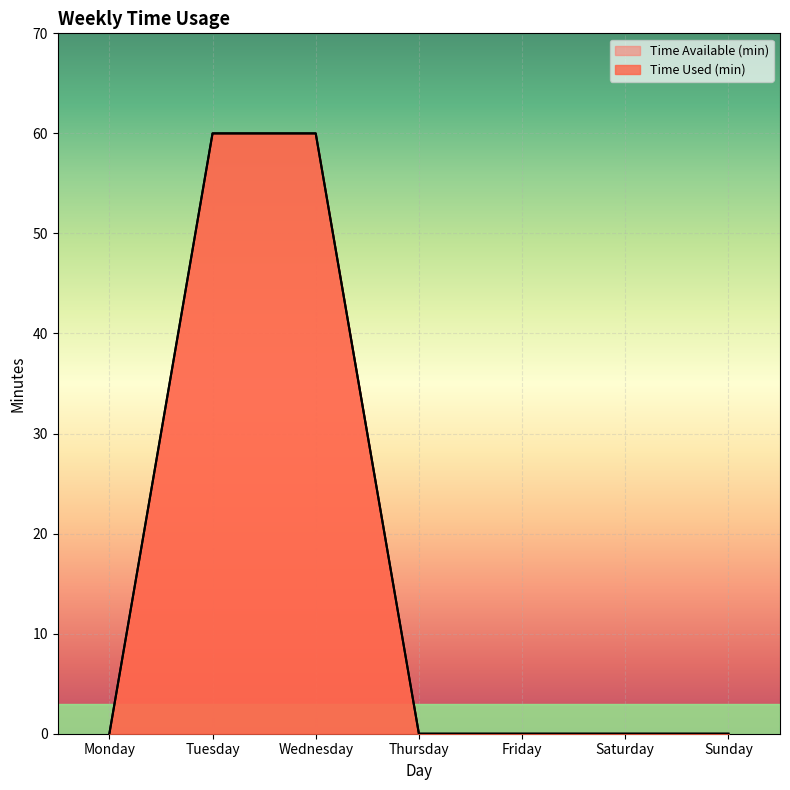

What are all the series names shown in the legend?

Time Used (min), Time Available (min)